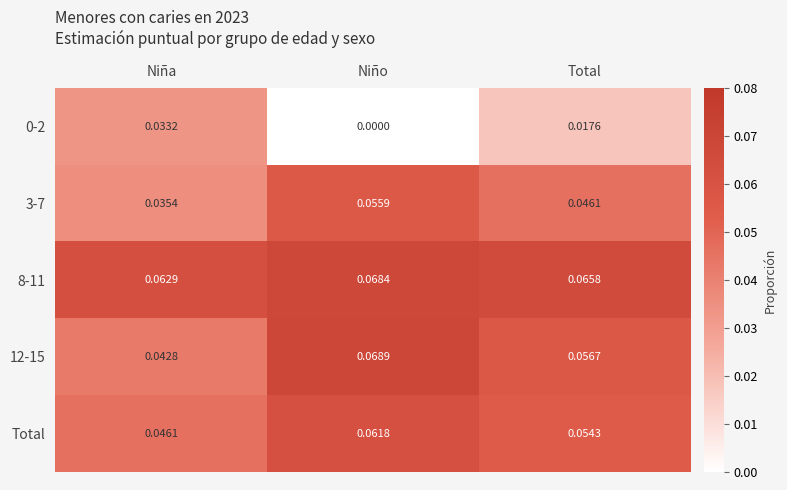

How many categories are shown in the chart?

3